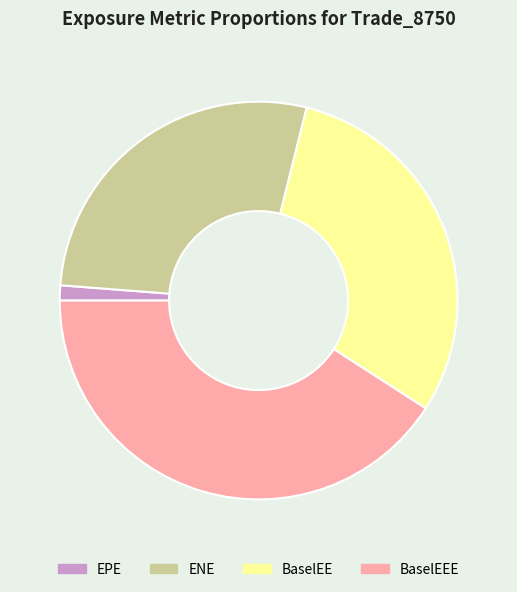

The EPE slice represents 11% of the pie. True or false?

False